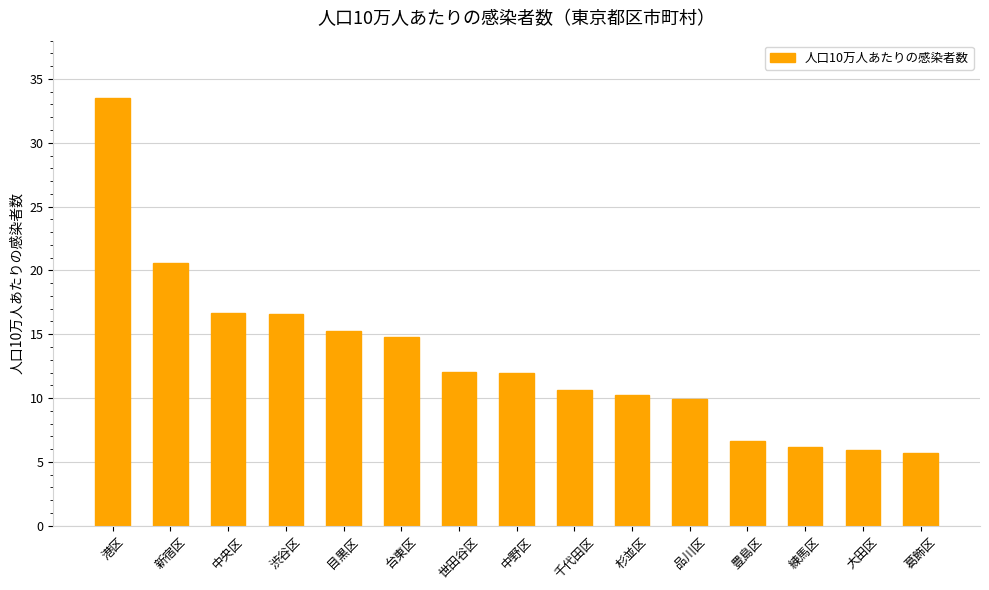

How many distinct data groups are displayed?

1